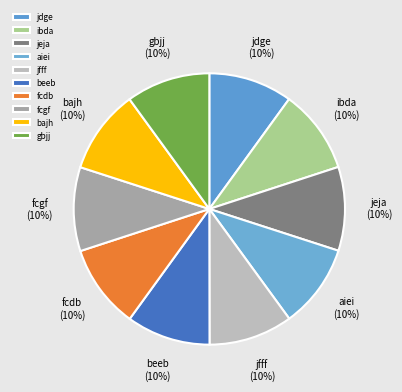

Is the sum of fcdb and jeja greater than half?

No